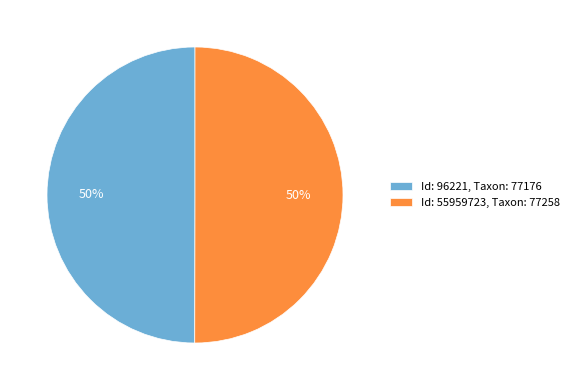

To the nearest percent, what is the average slice percentage?

50%